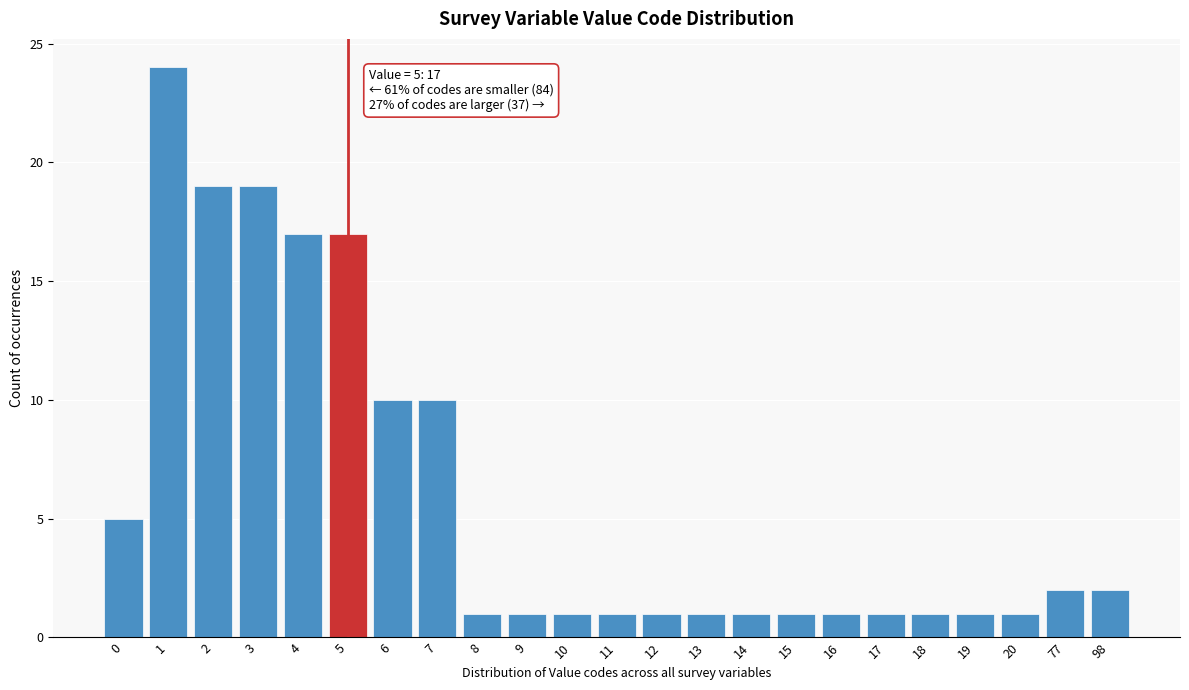

Reading left to right, what are all the values shown in this chart?

5	24	19	19	17	17	10	10	1	1	1	1	1	1	1	1	1	1	1	1	1	2	2